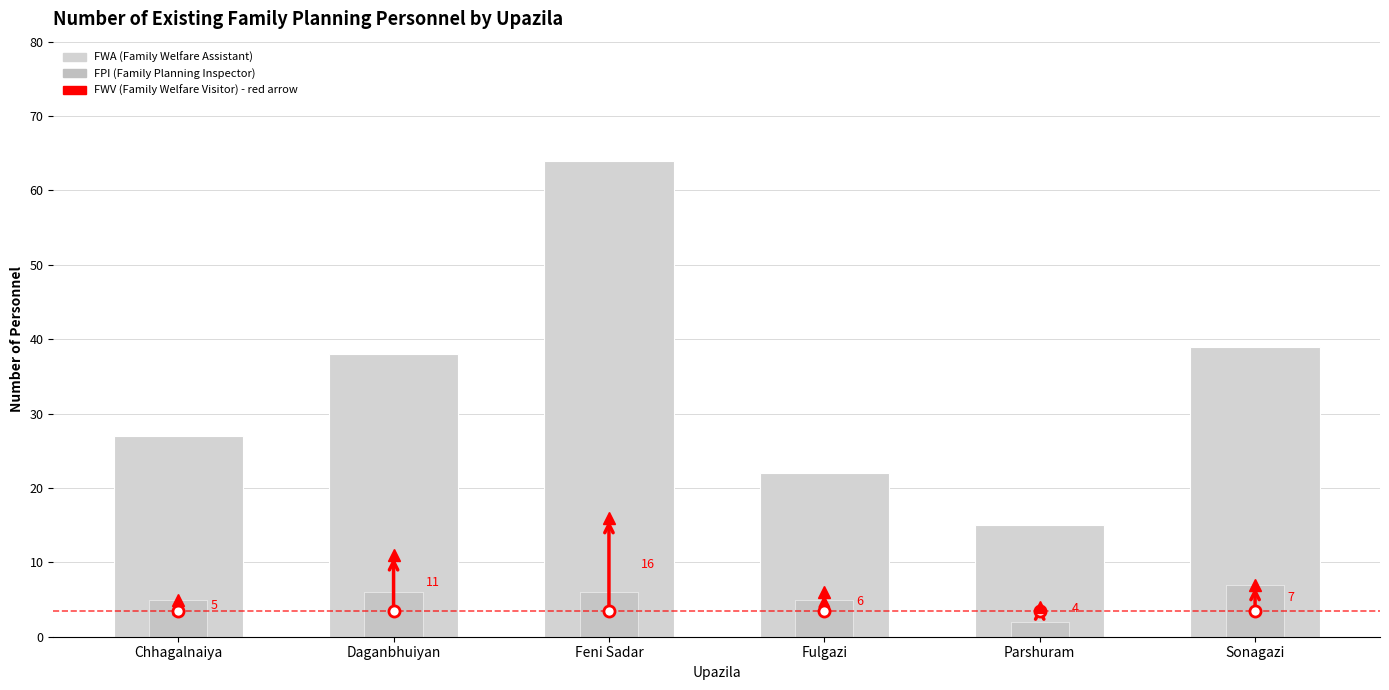

What is the average value of the FPI series?

5